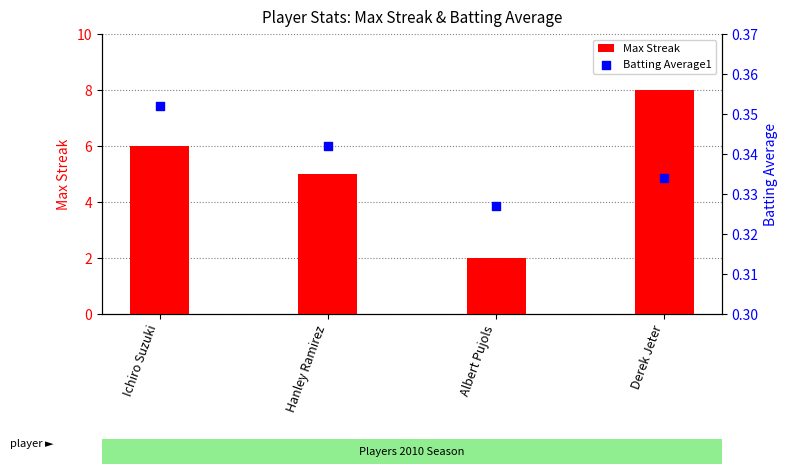

At which category is the sum across all series the highest?

Derek Jeter